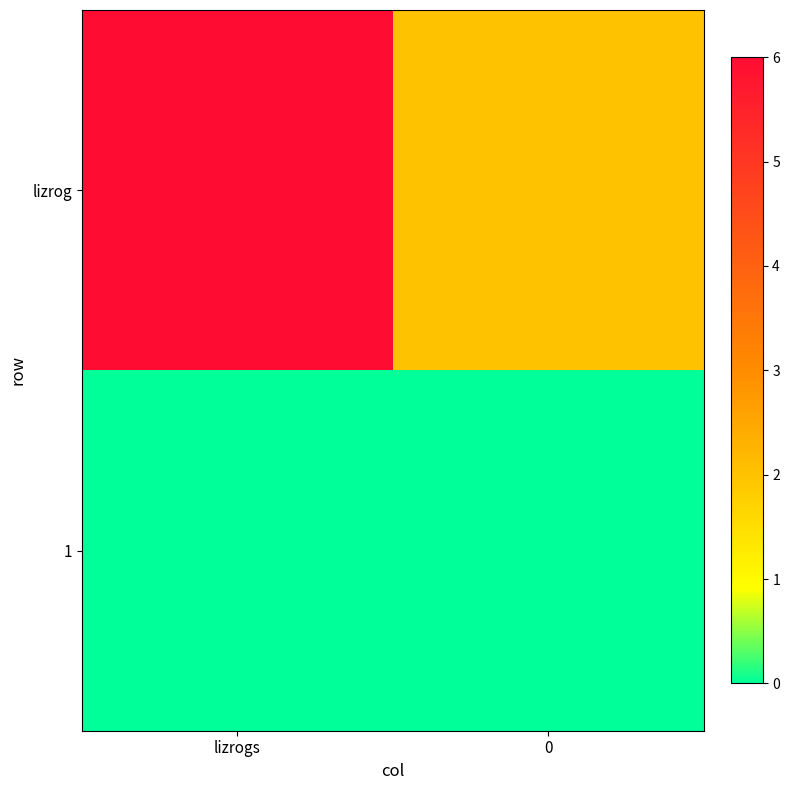

What is the difference between the highest and lowest values at lizrogs?

6